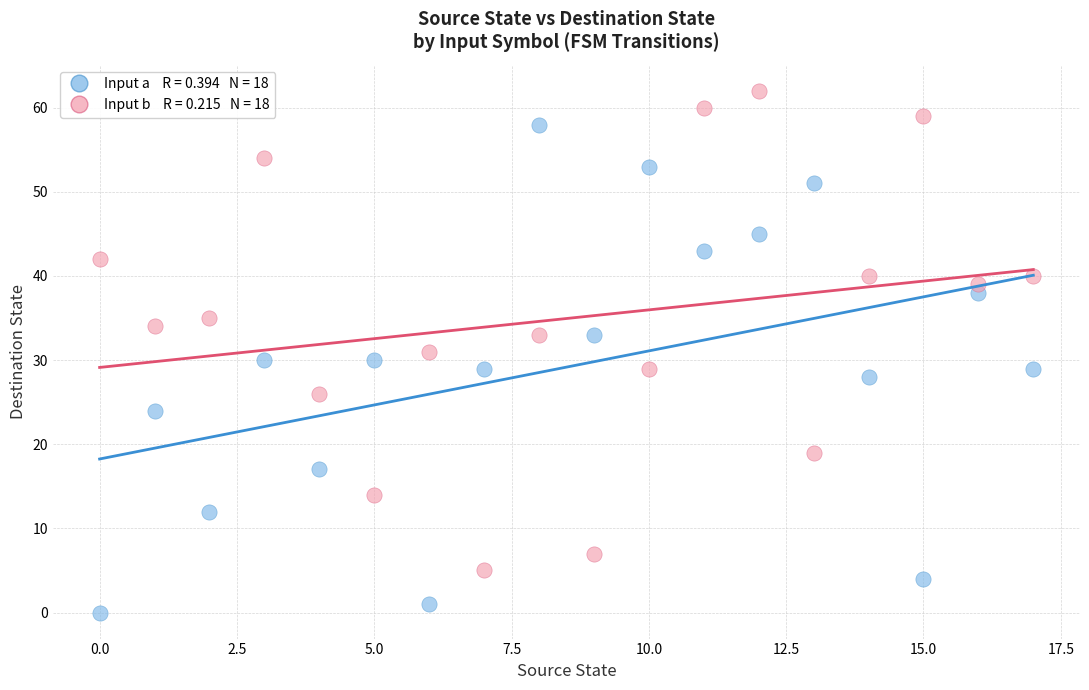

Across all data points, what is the range of Y values (max minus min)?

62